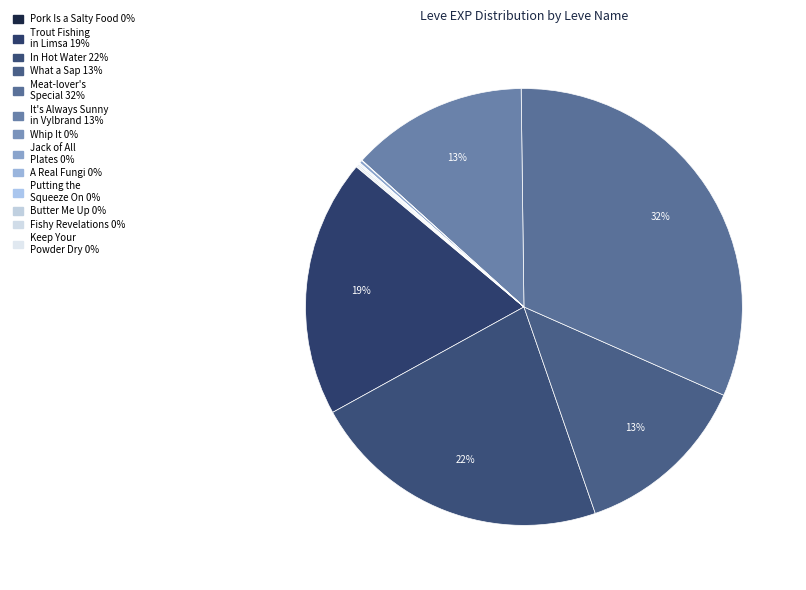

Count the number of slices in the pie.

13